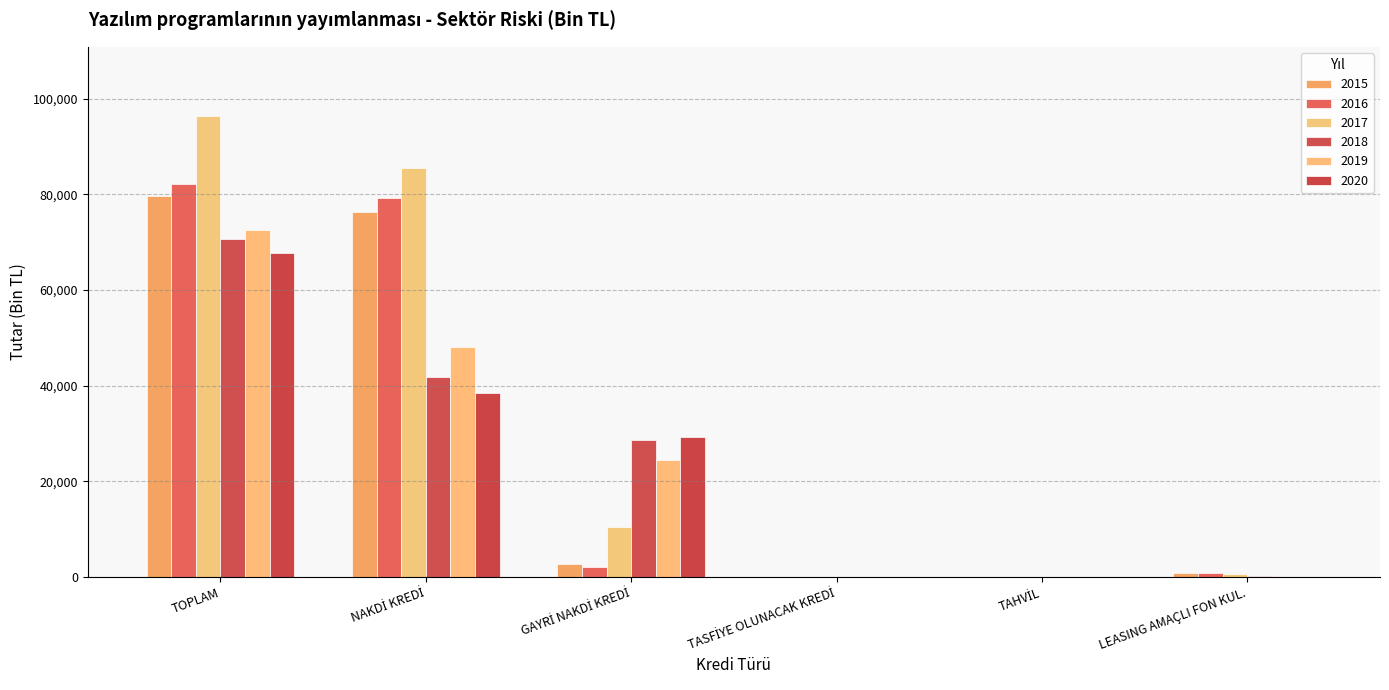

True or false: 2018 has a value of 42882.6 at TASFİYE OLUNACAK KREDİ.

False